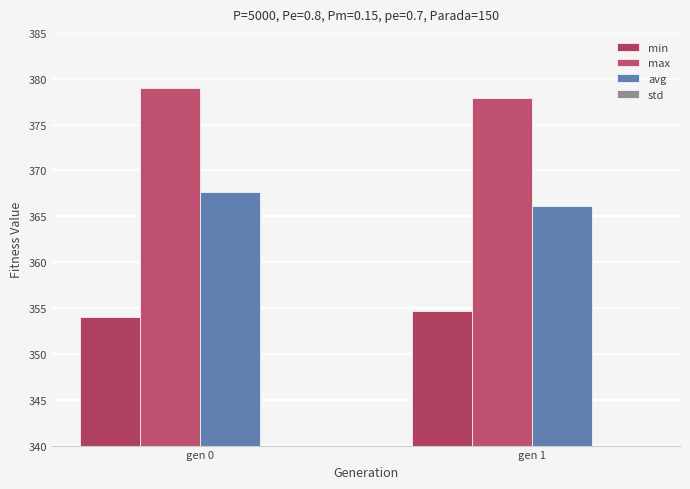

What is the difference between the maximum and minimum values in the max series?

1.1